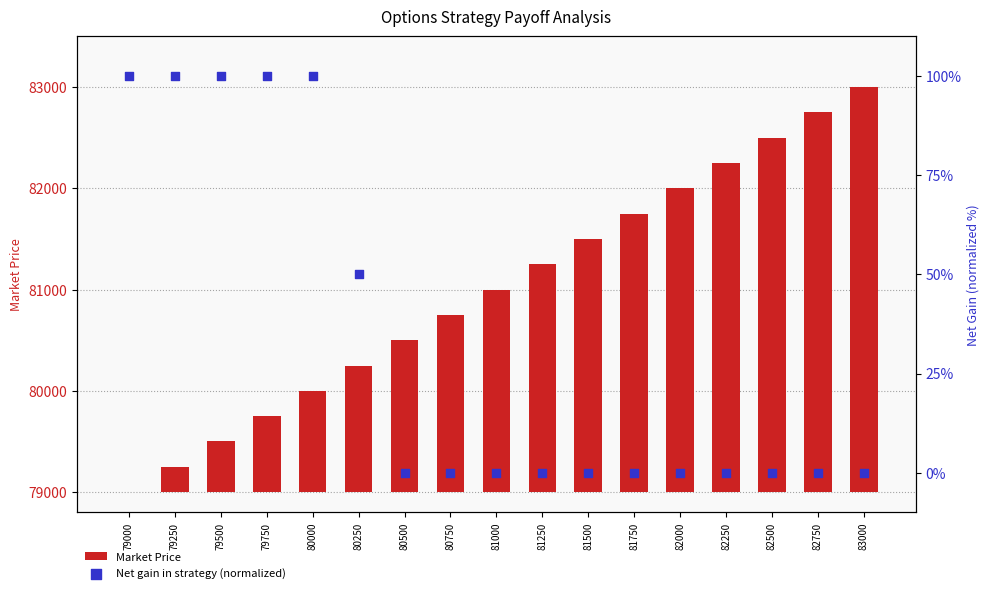

Which series has the largest total across all categories?

Market Price